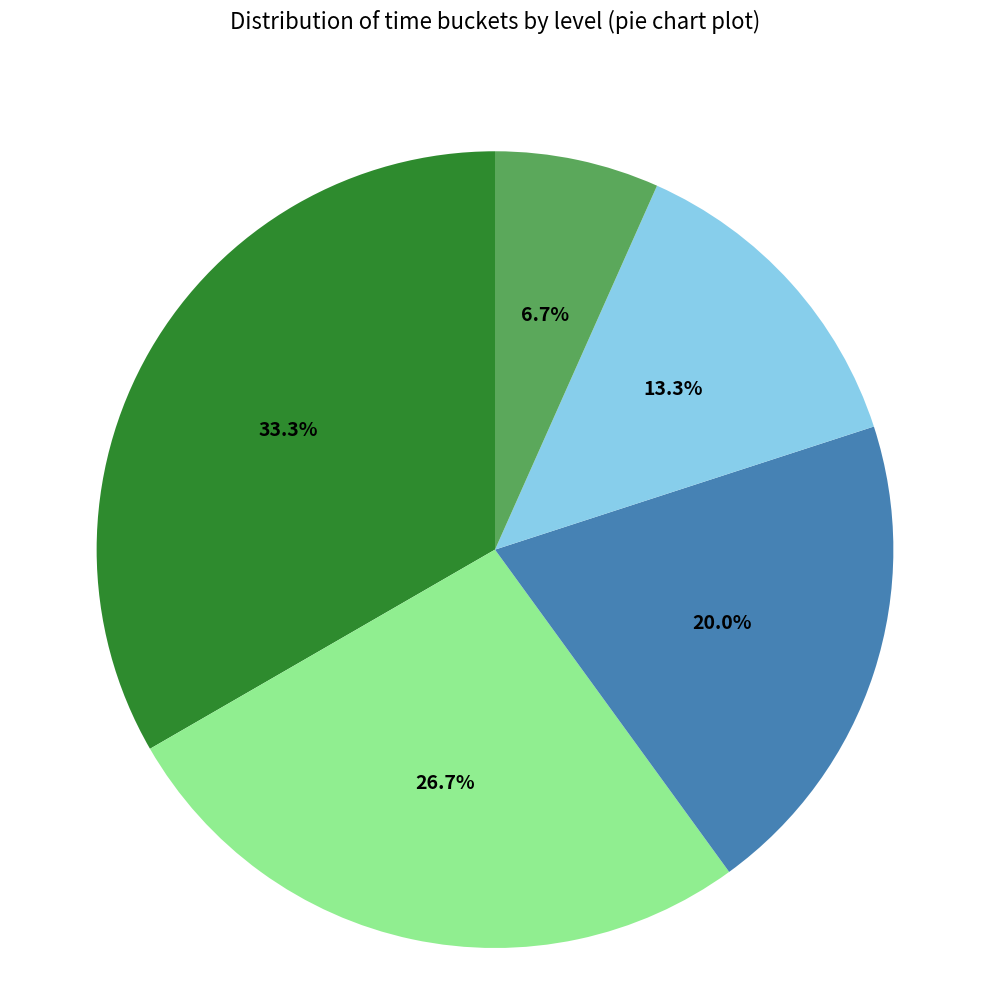

Is there a majority slice in this chart?

No